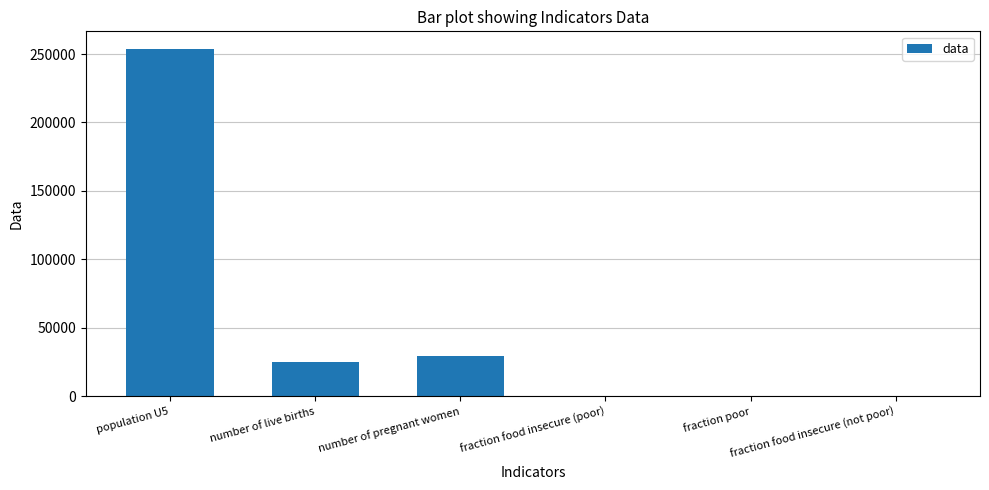

What is the maximum value shown in the chart?

253880.6